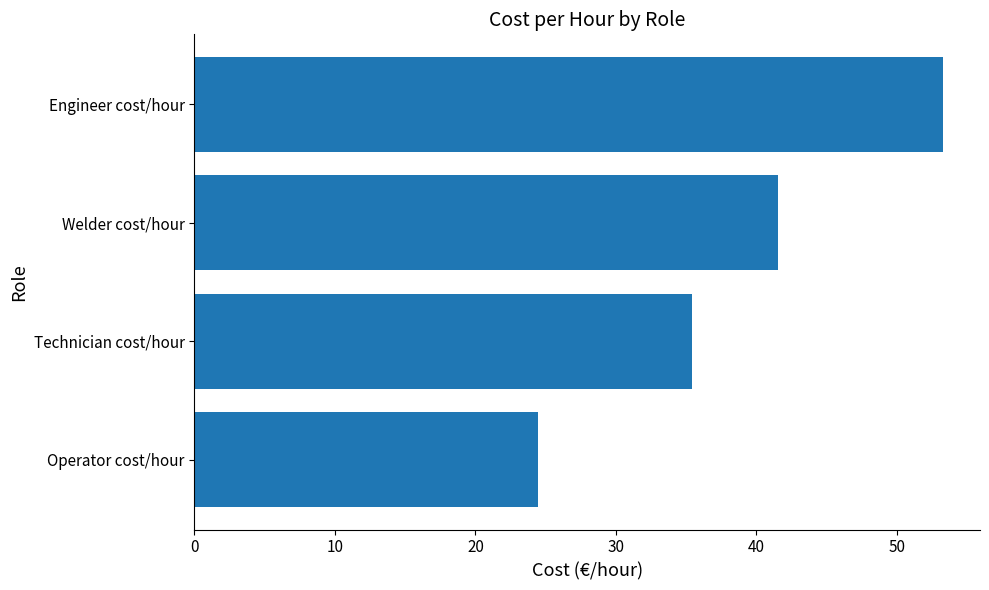

What value does the data have at Operator cost/hour?

24.5